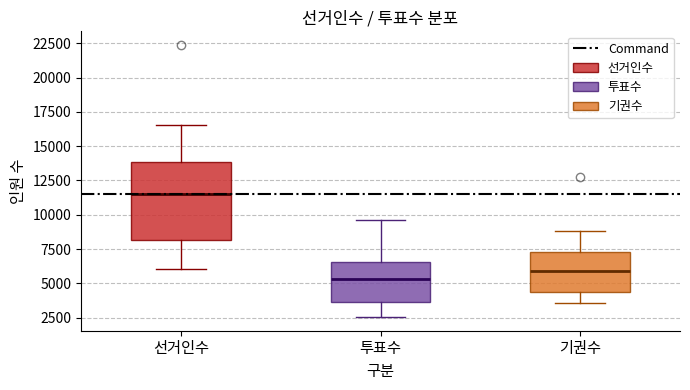

Which box has the highest median line?

선거인수